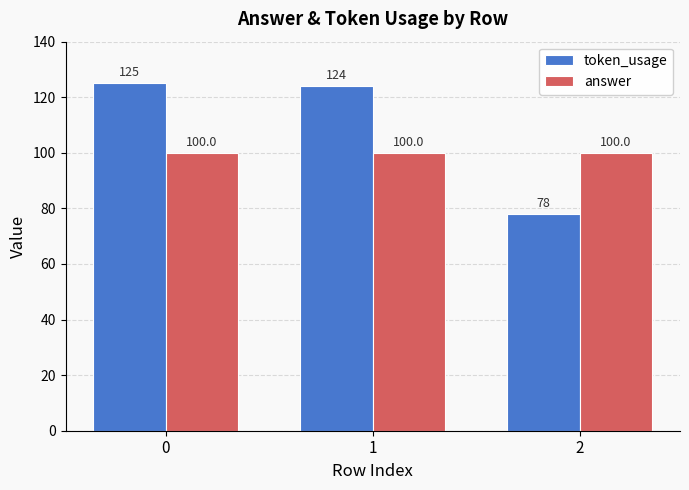

Which series has the widest spread of values?

token_usage